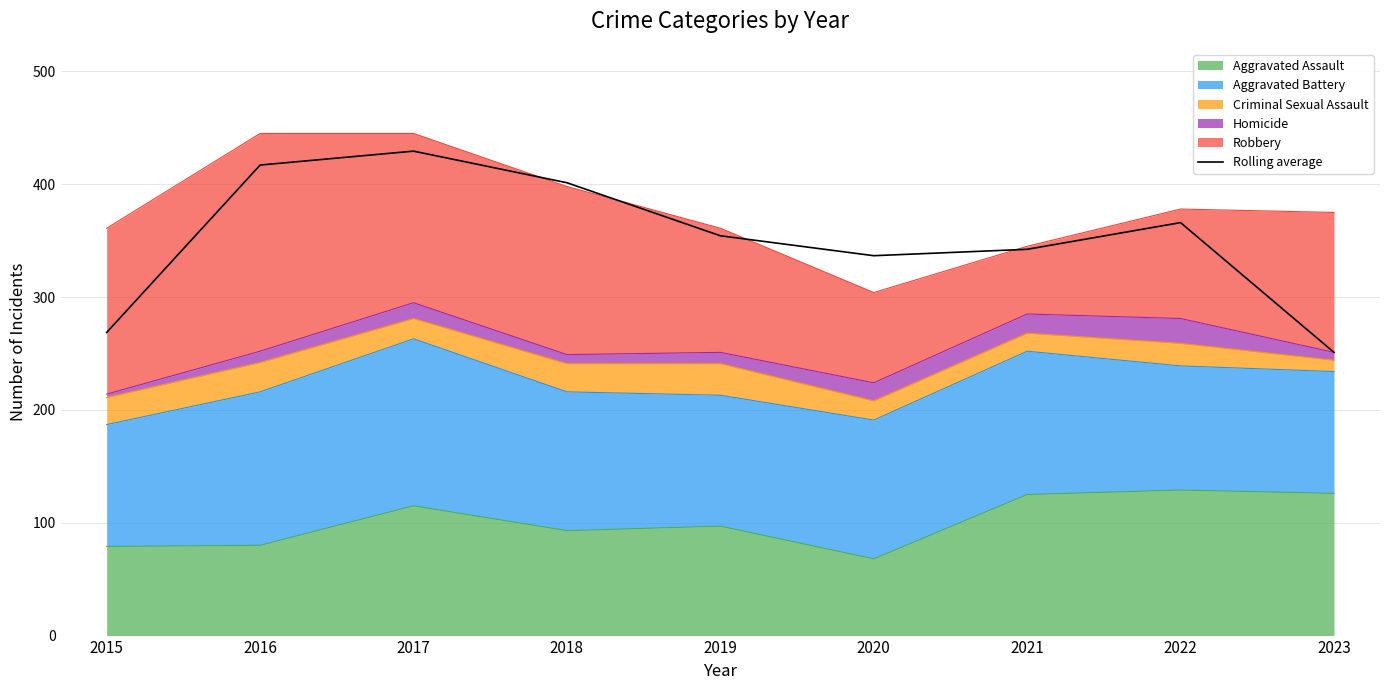

What is the value of the 3rd point from the left?

429.3